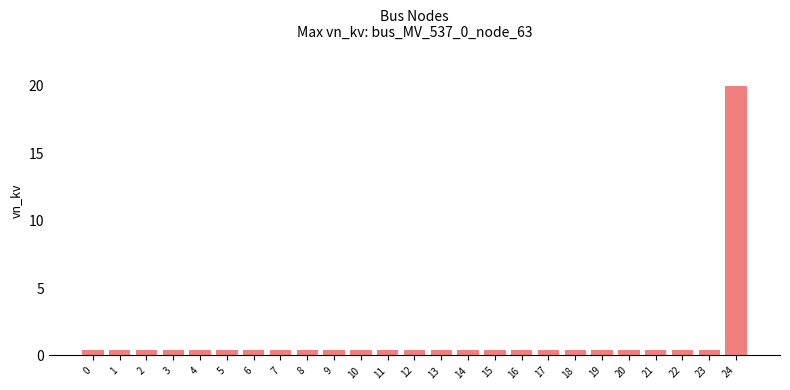

True or false: the data shows 0.4 at 18.

True